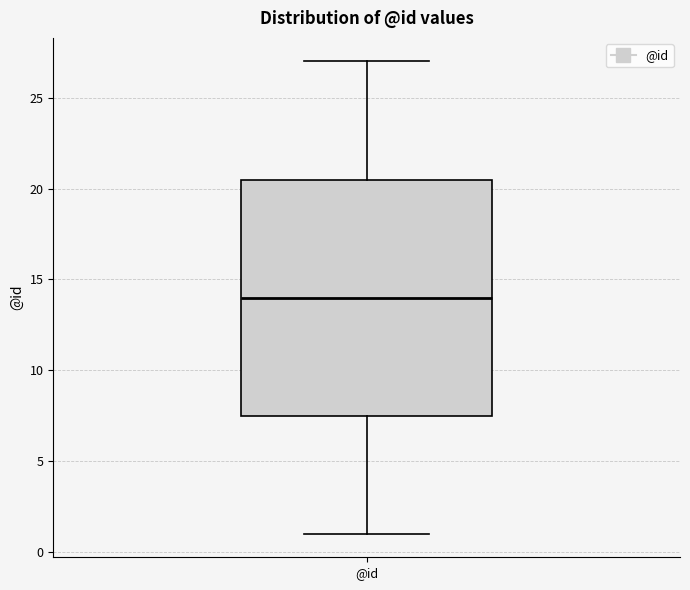

Where is the upper edge of the box for @id on the y-axis? The values are not printed on the chart, so give them approximately, as read against the axis.

20.5